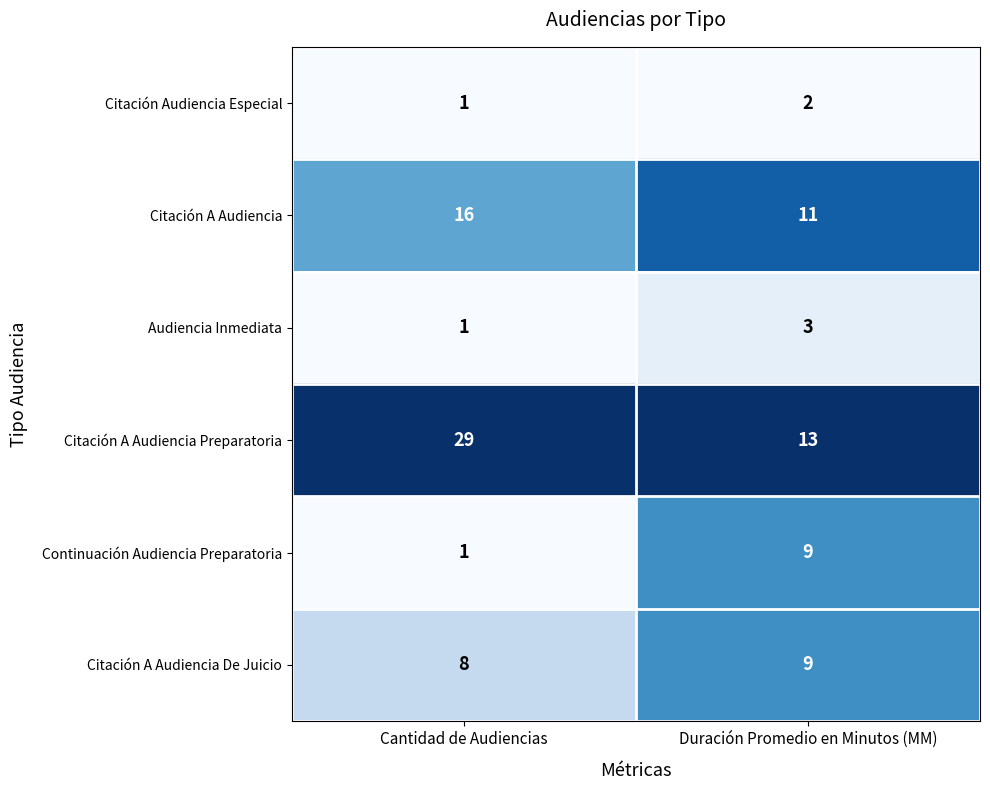

What is the spread (max minus min) of values at Cantidad de Audiencias?

28